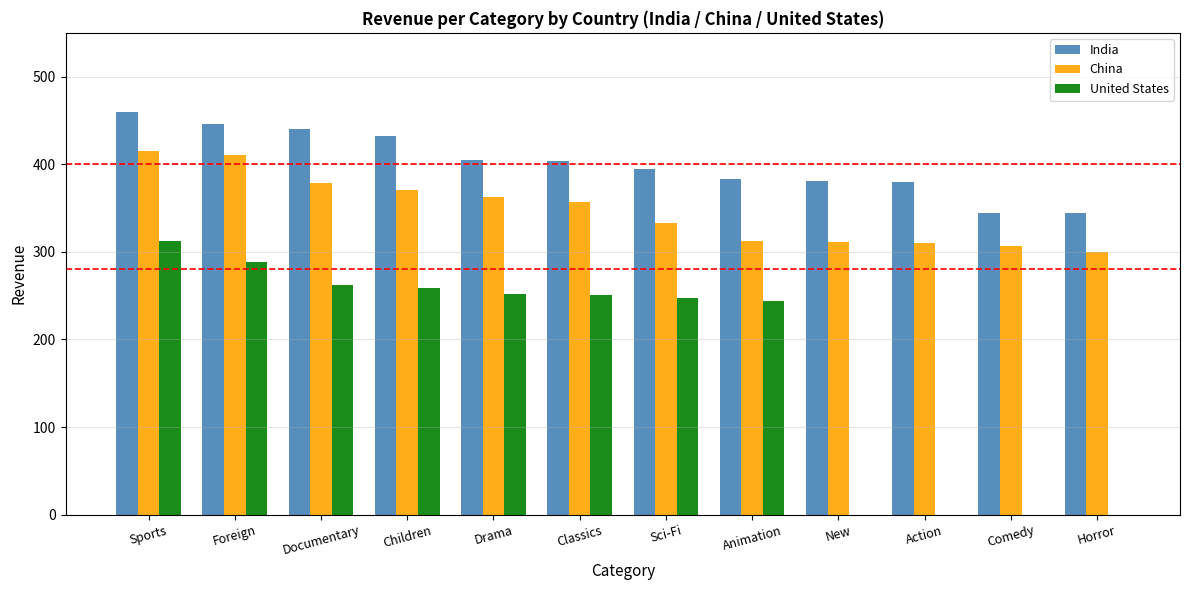

What is the maximum value shown in the chart?

460.0